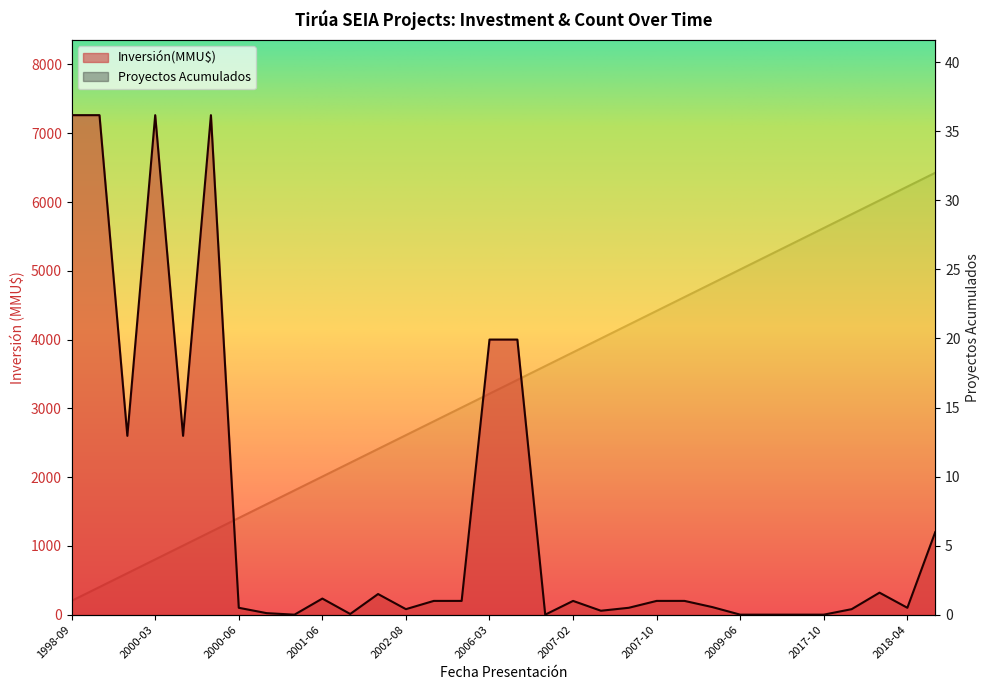

How many positive values does the Inversión(MMU$) series have?

26